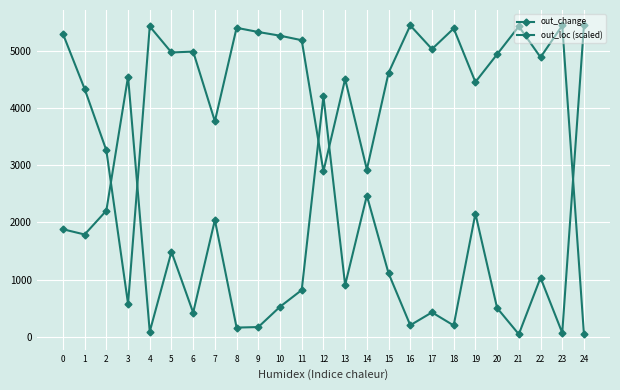

How many lines are shown in the chart?

2